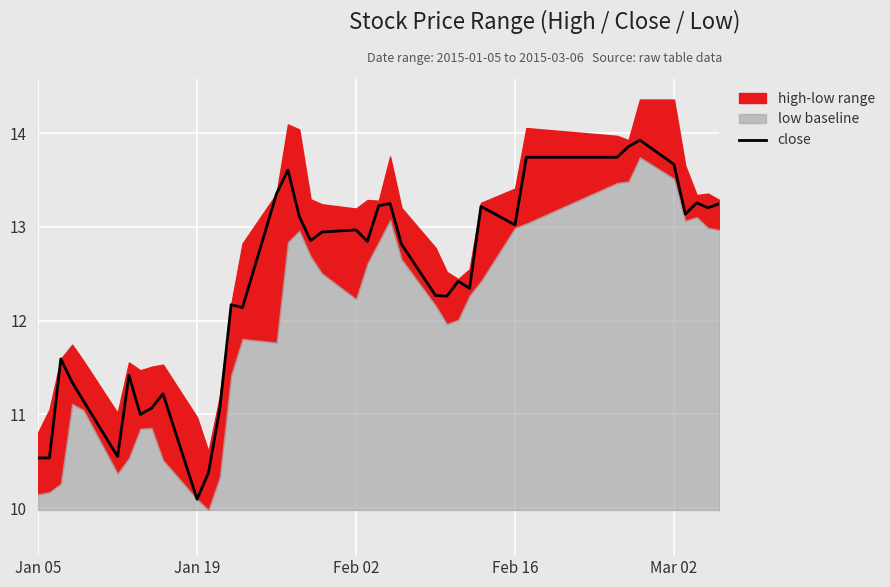

What is the maximum value for close?

13.9